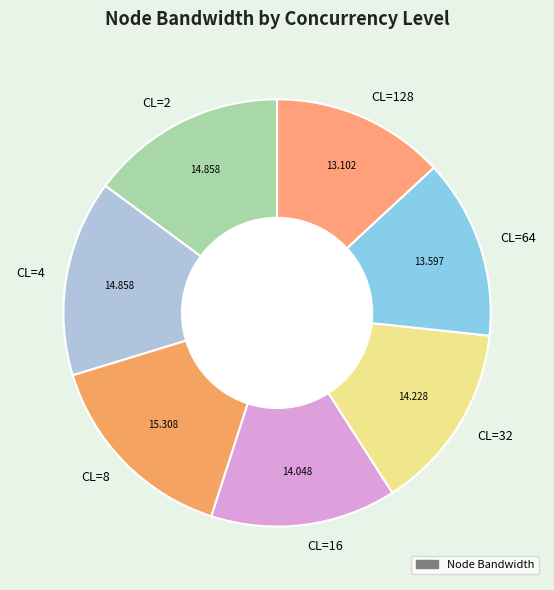

Does any single category account for the majority?

No